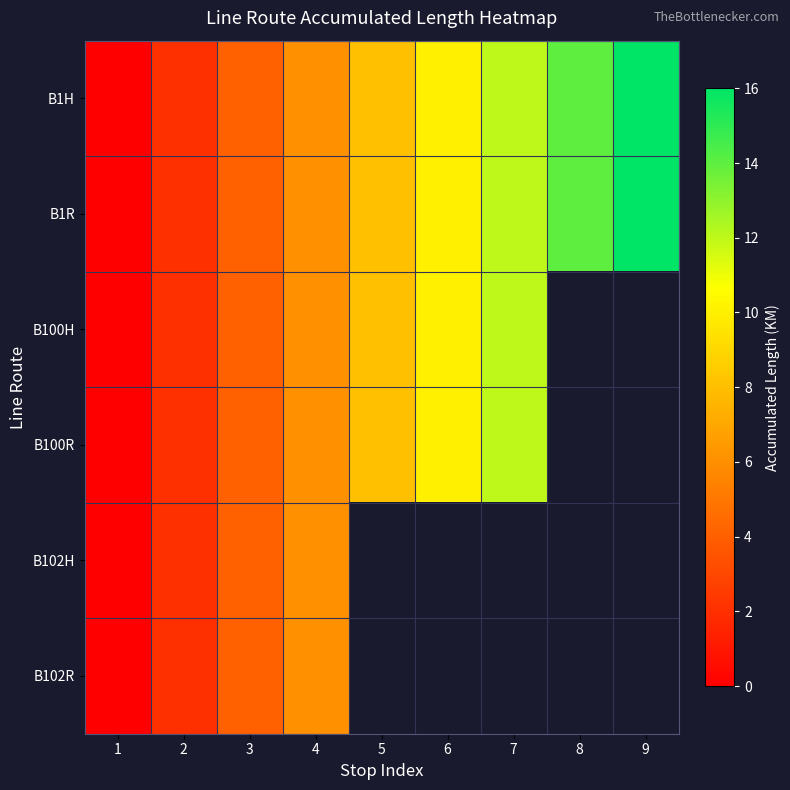

At how many categories does at least one series exceed 1?

8